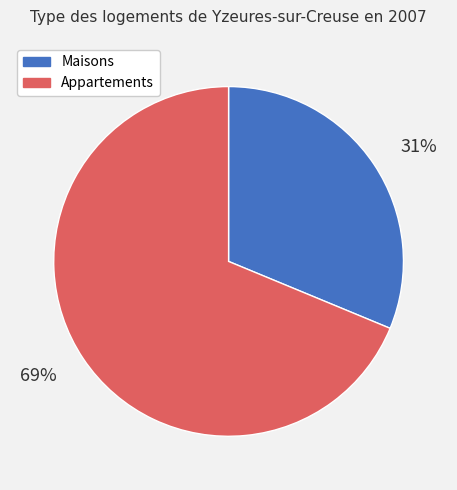

Is there any slice that represents more than half of the pie?

Yes